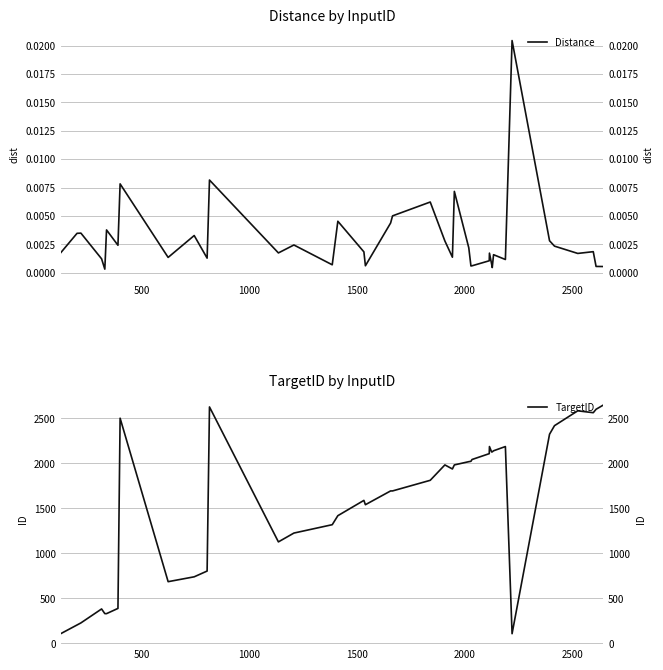

Is the value of TargetID at 18 greater than the value of Distance at 19?

Yes